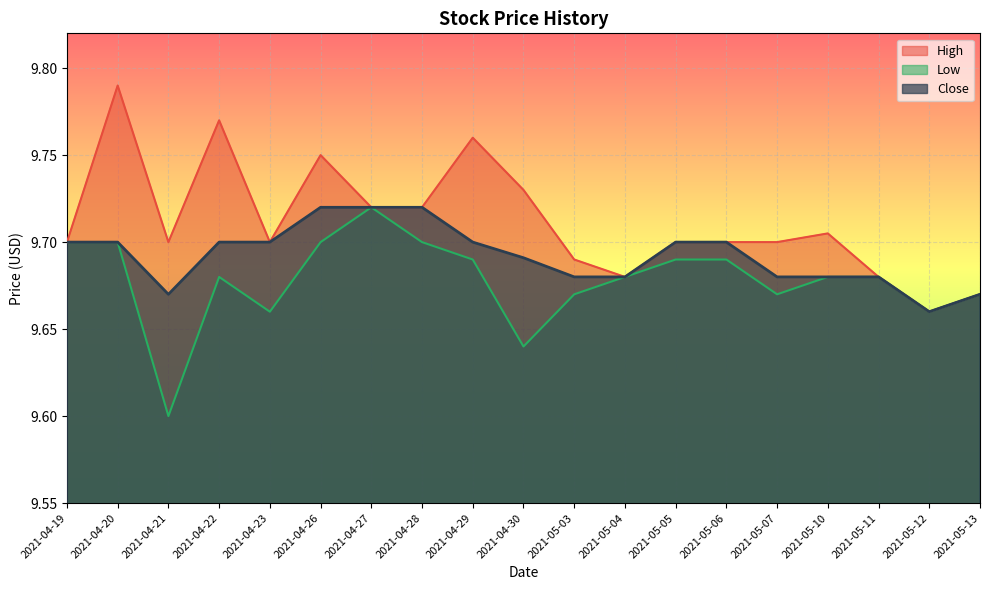

What is the sum of all Low values?

183.9